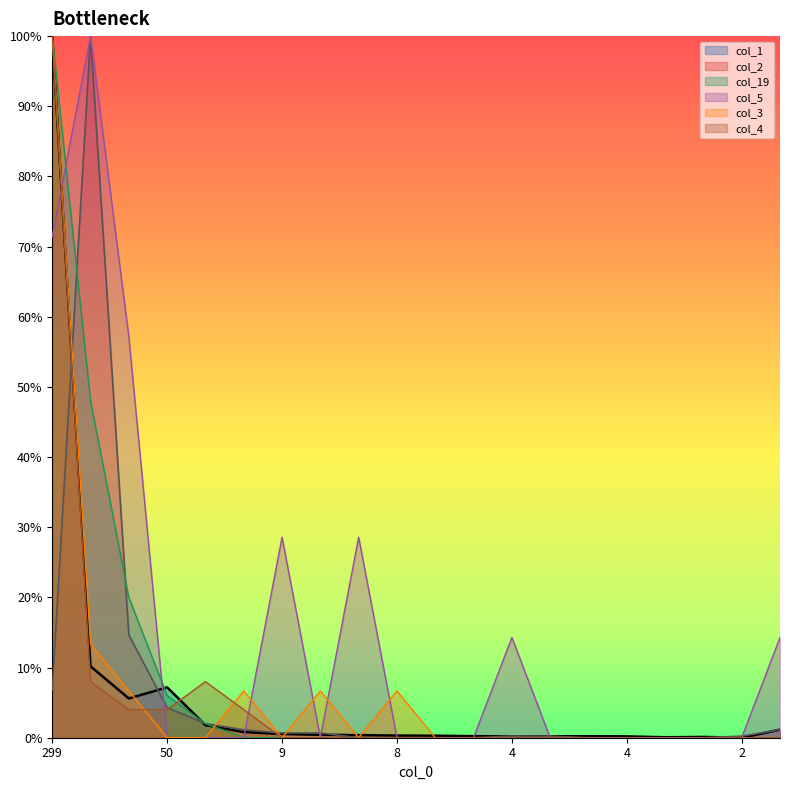

After their last crossing, which series has the higher values: col_3 or col_2?

col_3